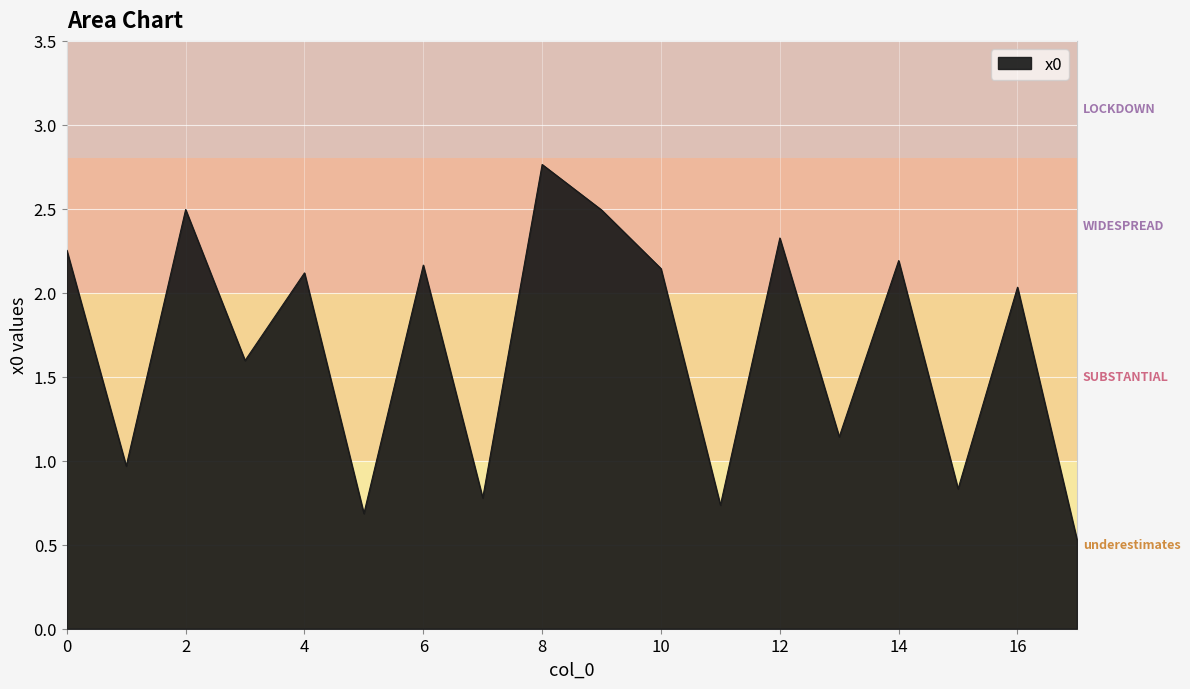

What is the smallest value displayed?

0.5